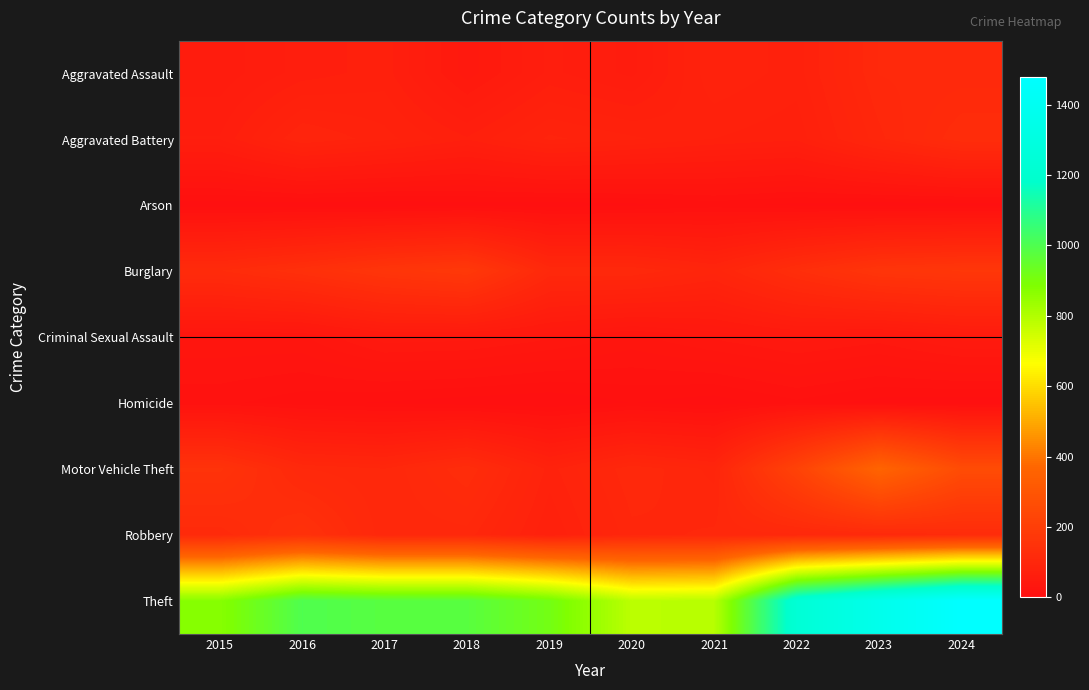

Rank the series at 2024 from highest to lowest value.

Theft, Motor Vehicle Theft, Burglary, Aggravated Battery, Robbery, Aggravated Assault, Criminal Sexual Assault, Arson, Homicide